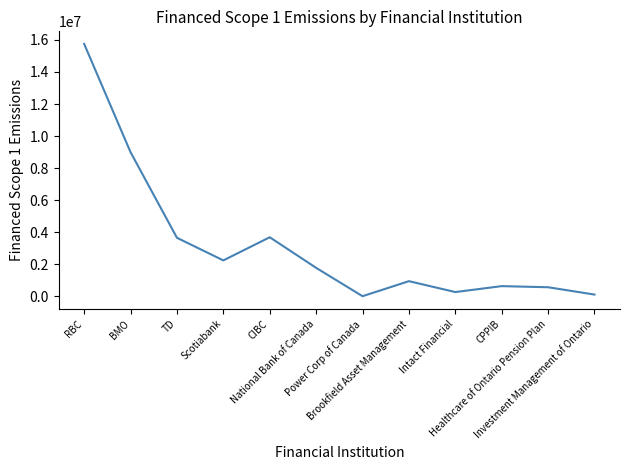

What is the greatest value displayed?

15748252.1